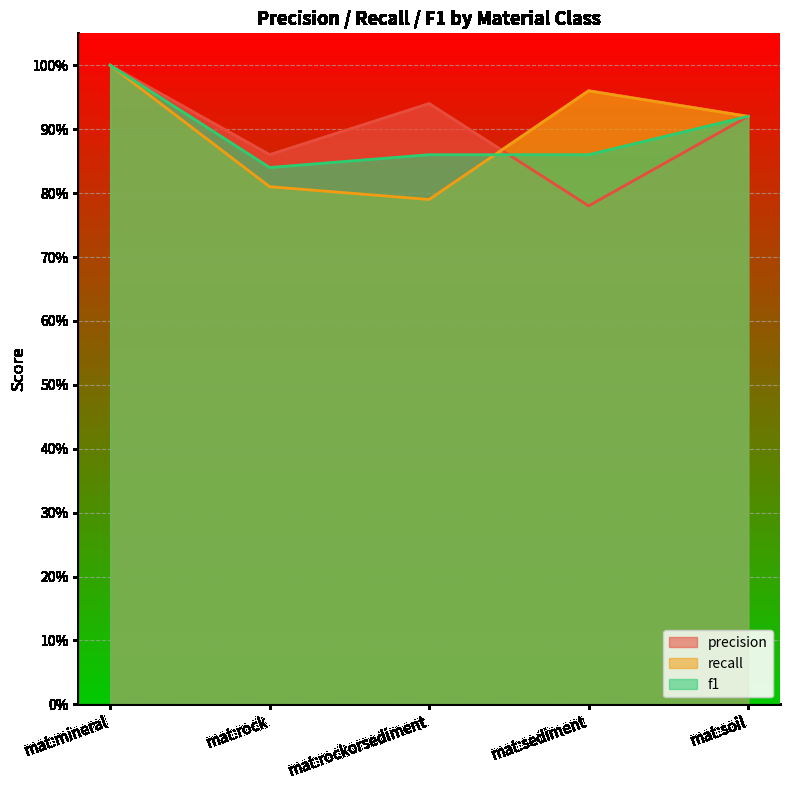

Reading right to left, what are all the values shown in this chart?

precision: mat:soil=0.9	mat:sediment=0.8	mat:rockorsediment=0.9	mat:rock=0.9	mat:mineral=1.0
recall: mat:soil=0.9	mat:sediment=1.0	mat:rockorsediment=0.8	mat:rock=0.8	mat:mineral=1.0
f1: mat:soil=0.9	mat:sediment=0.9	mat:rockorsediment=0.9	mat:rock=0.8	mat:mineral=1.0